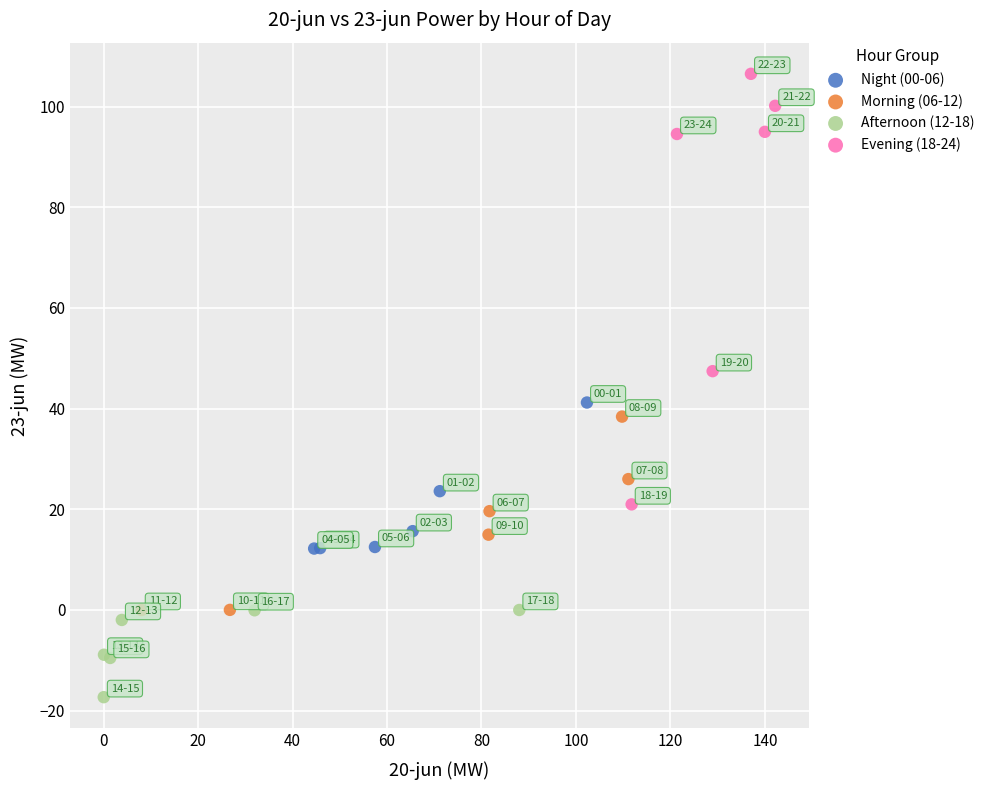

What are all the series names shown in the legend?

Night (00-06), Morning (06-12), Afternoon (12-18), Evening (18-24)